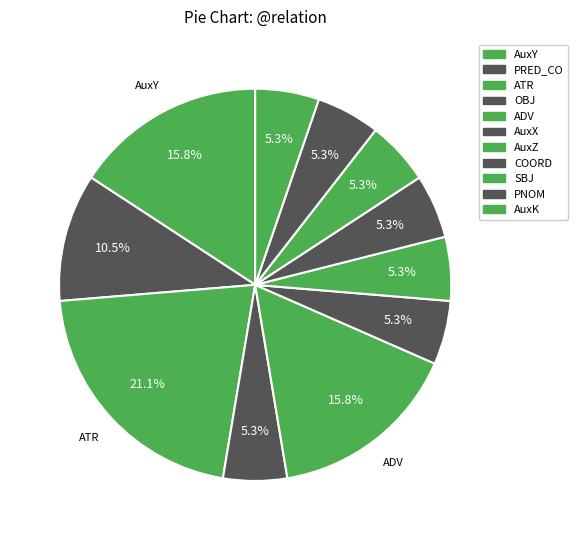

Does PNOM represent more than half of the total?

No